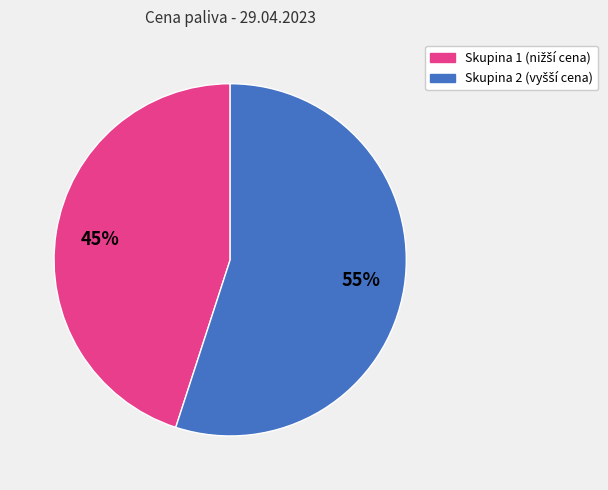

Does any single category account for the majority?

Yes